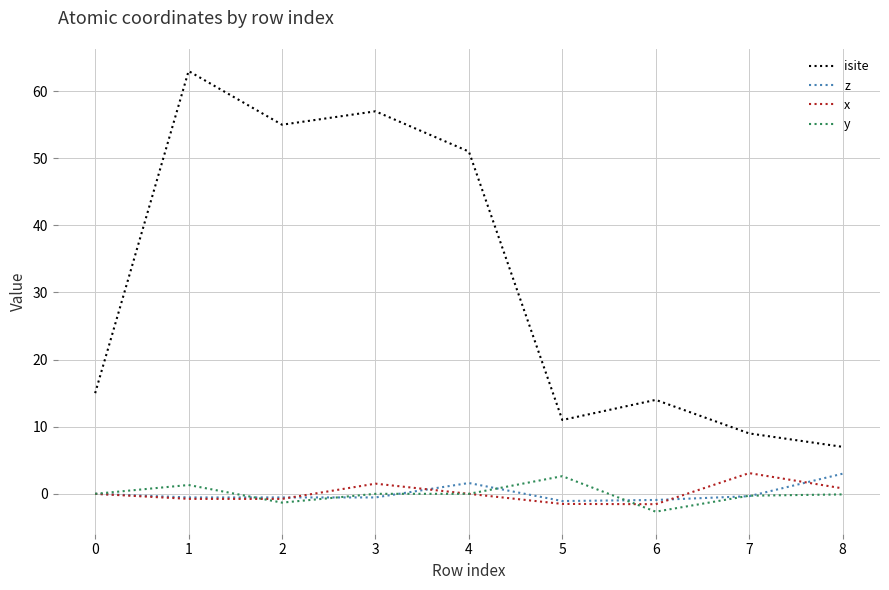

Which series has the largest total across all categories?

isite